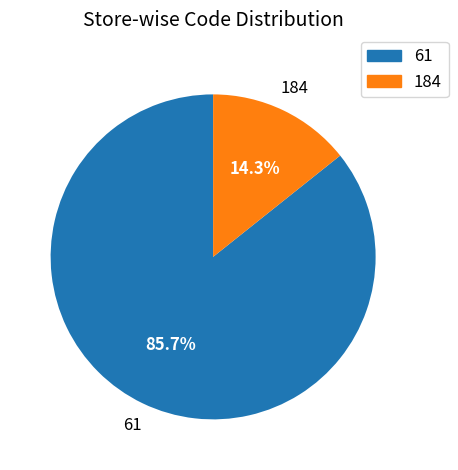

How many slices are in this pie chart?

2